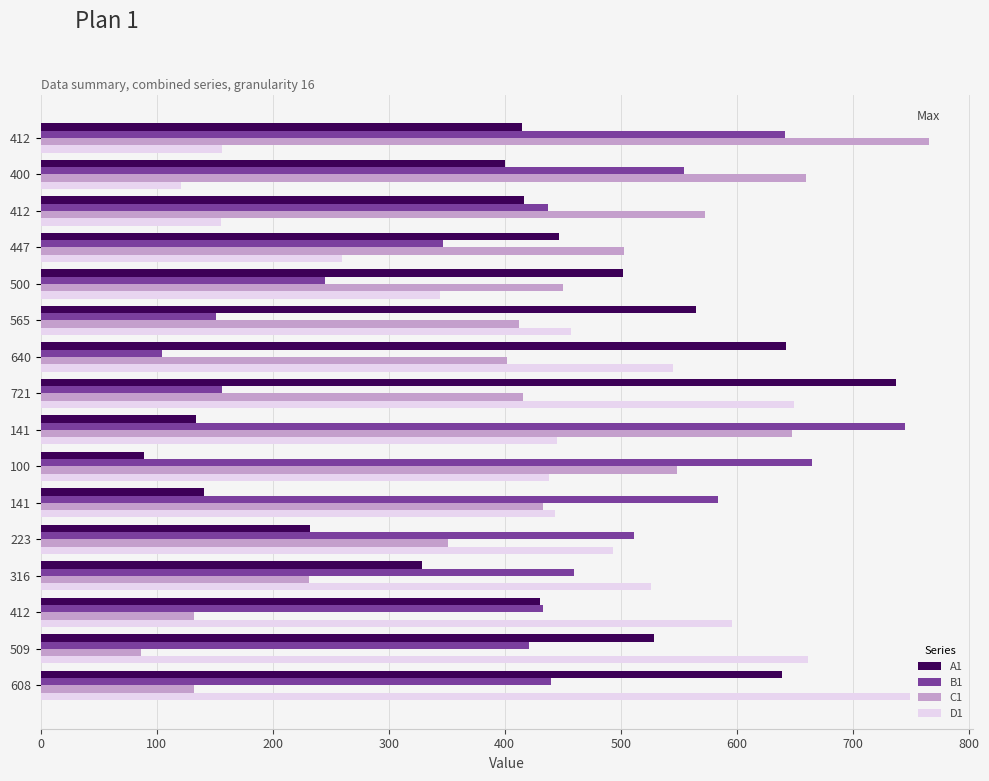

How many categories are shown in the chart?

16